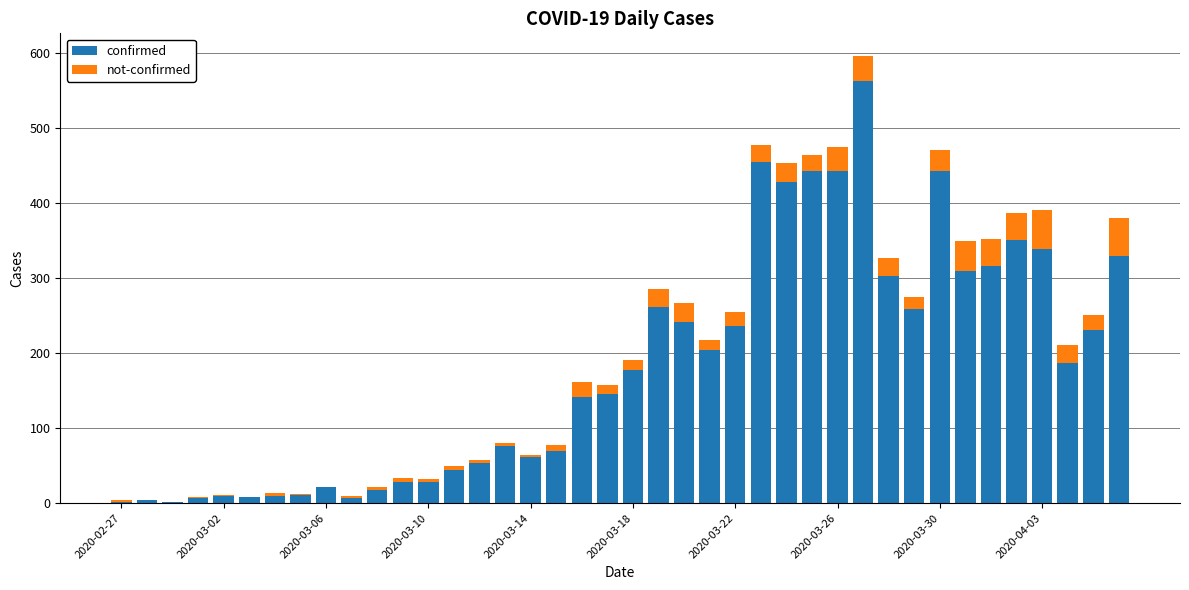

What is the sum of all confirmed values?

7257